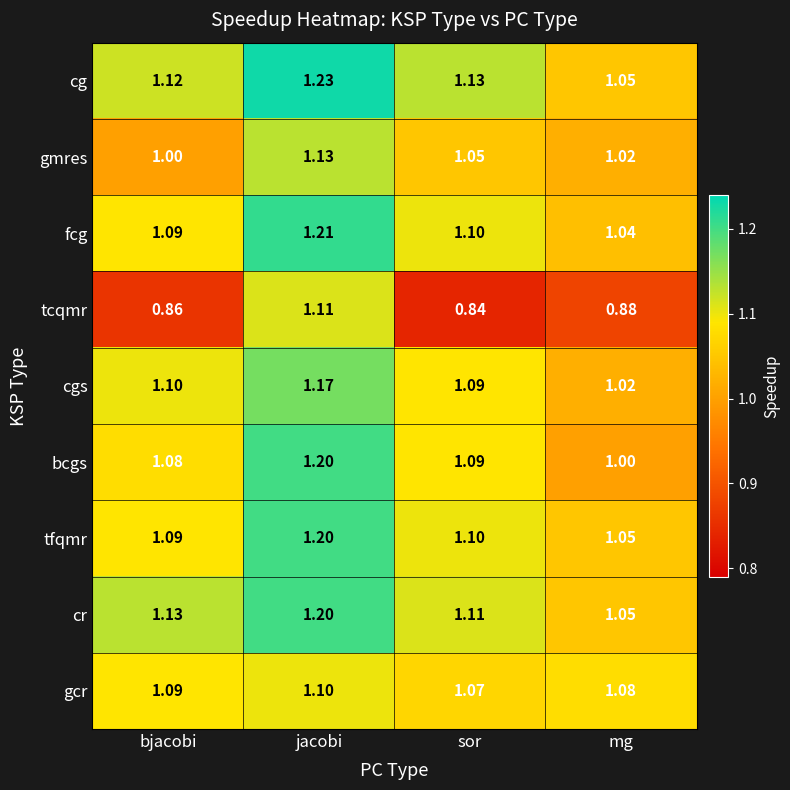

Which series has the largest total across all categories?

cg